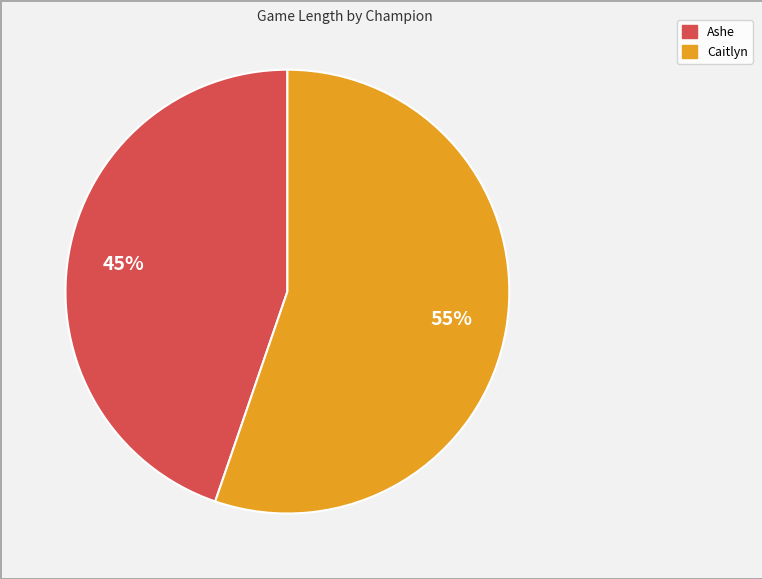

Is there any slice that represents more than half of the pie?

Yes